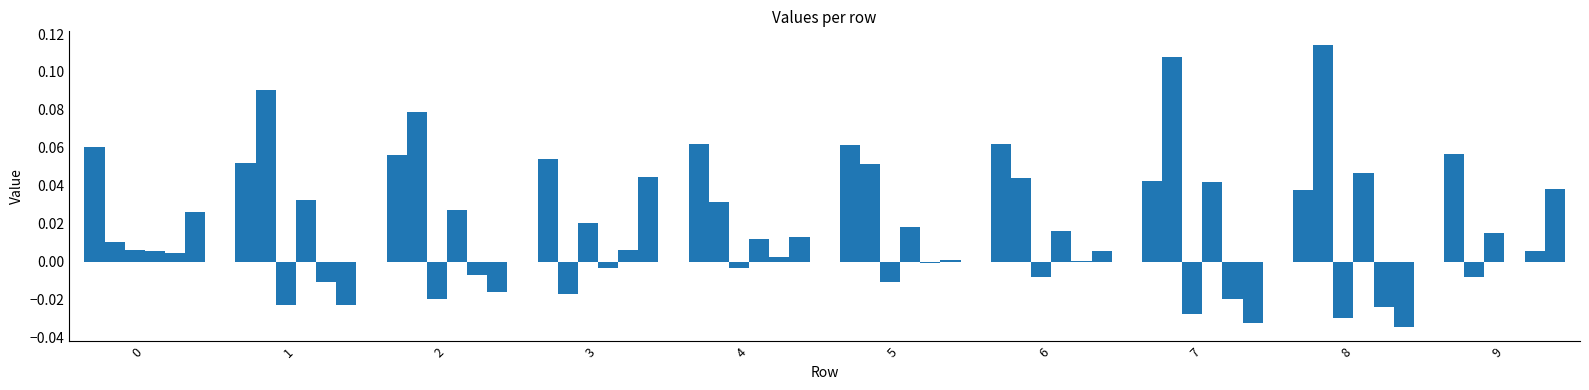

How many data points does each series have?

10